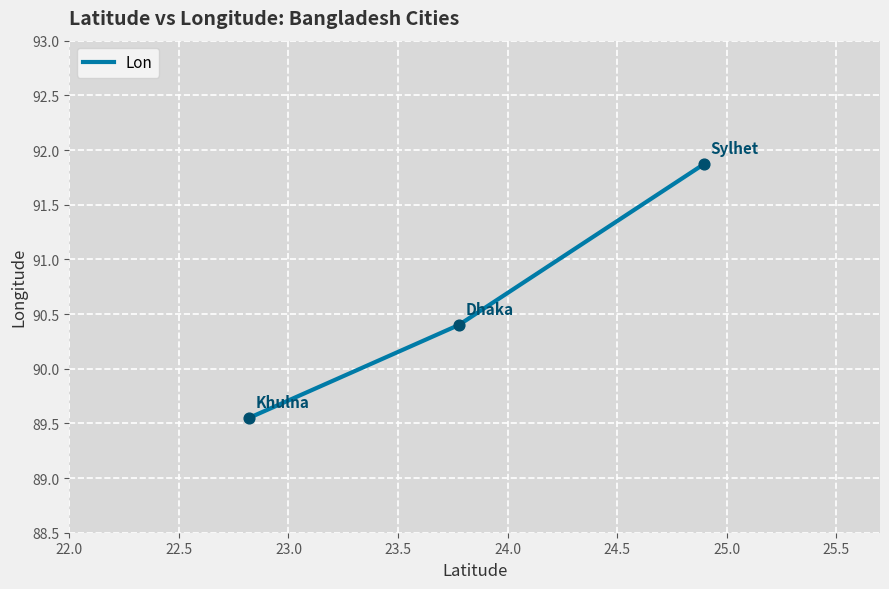

What is the difference between the maximum and second lowest values?

1.5